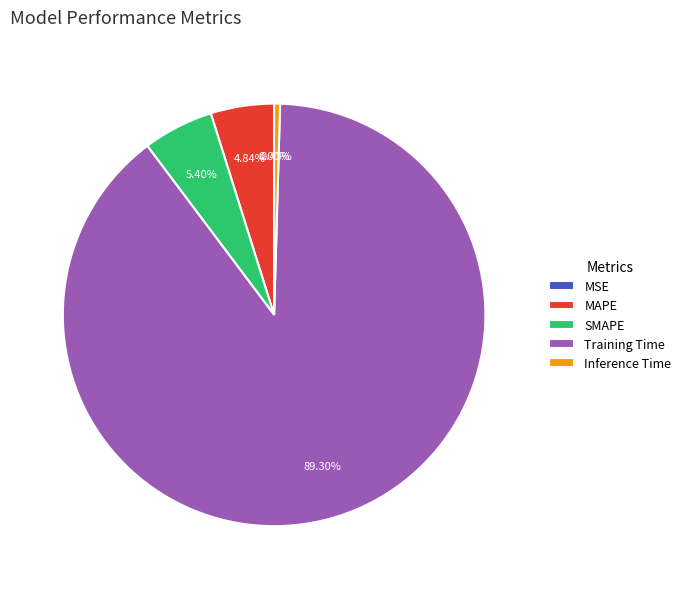

To the nearest percent, what is the difference between the MAPE and Inference Time slice percentages?

4%